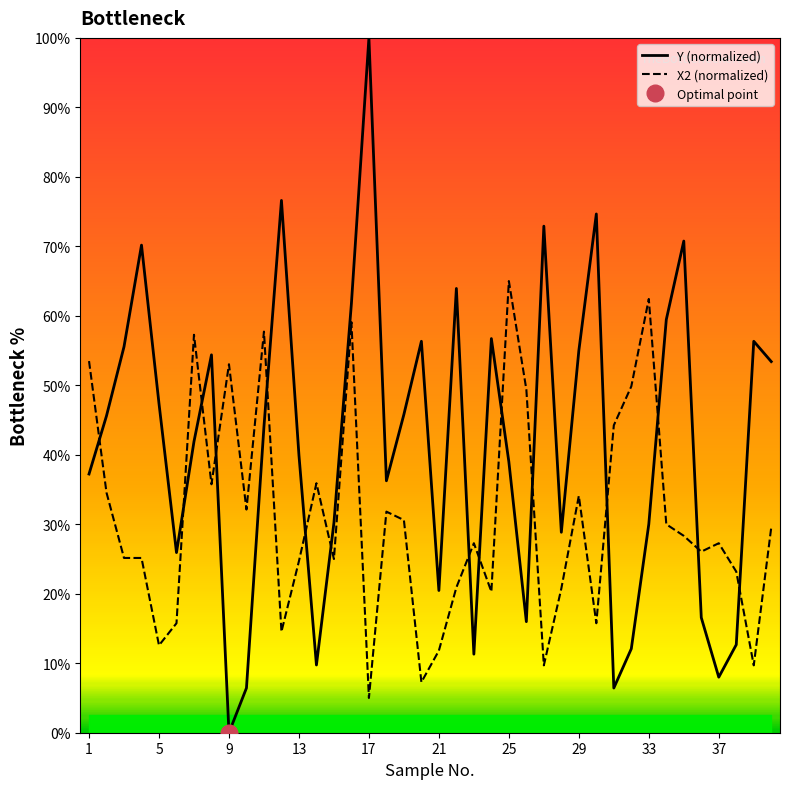

Count the number of categories in the chart.

40